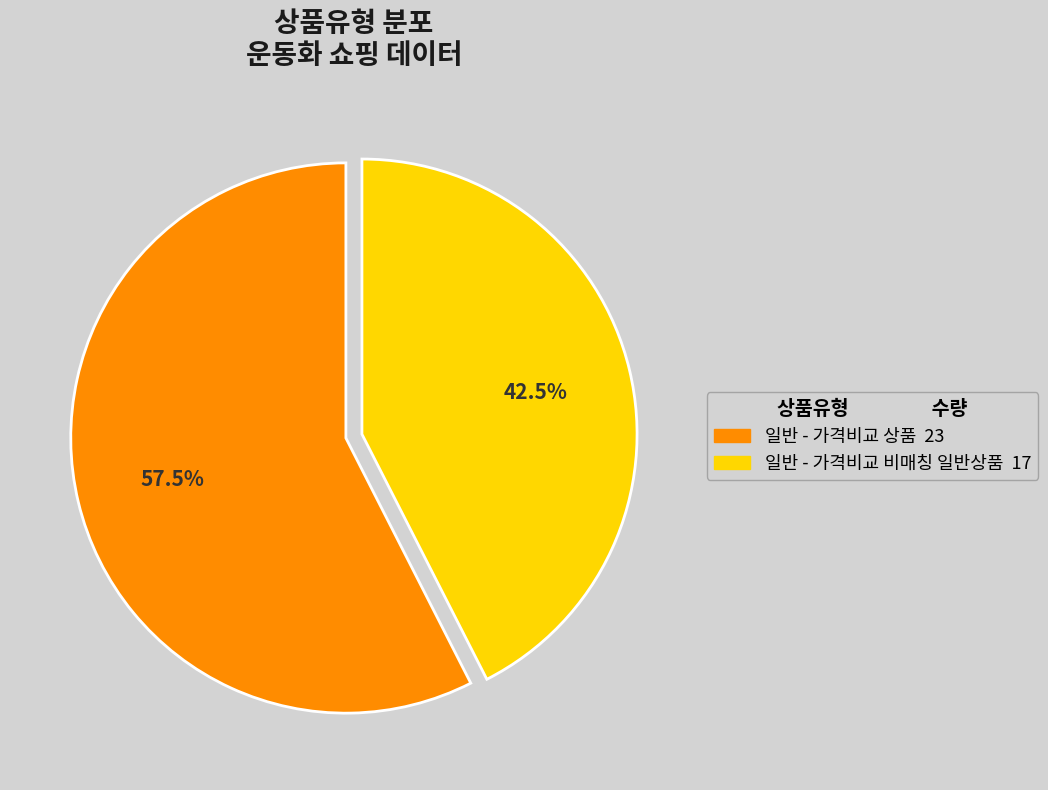

What percentage do 일반 - 가격비교 상품 and 일반 - 가격비교 비매칭 일반상품 together represent?

100.0%